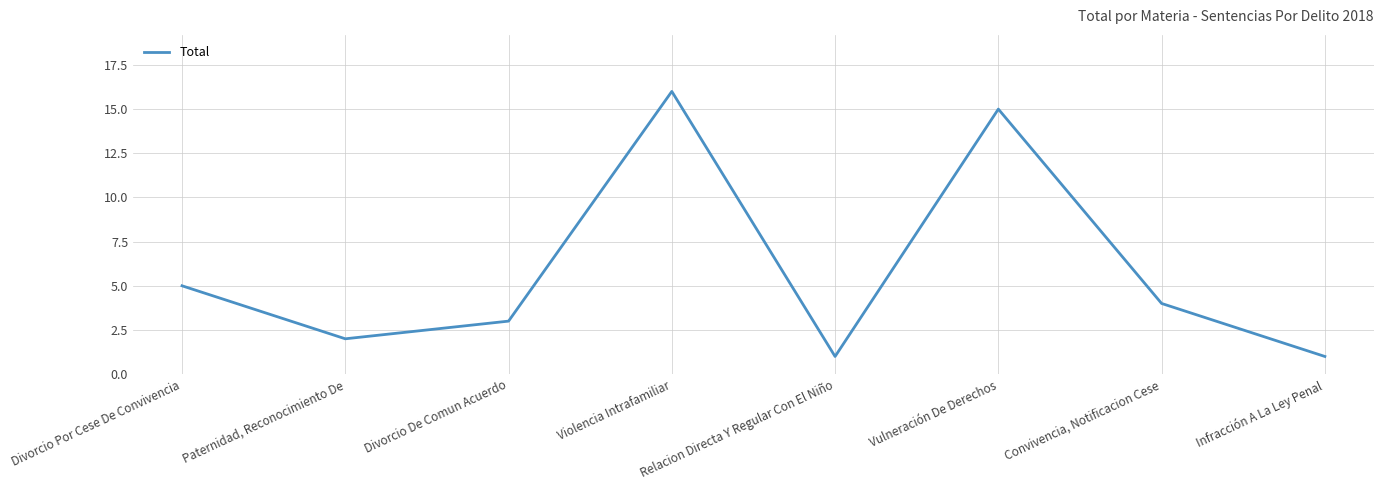

The chart shows a value of 3 at Divorcio De Comun Acuerdo. True or false?

True